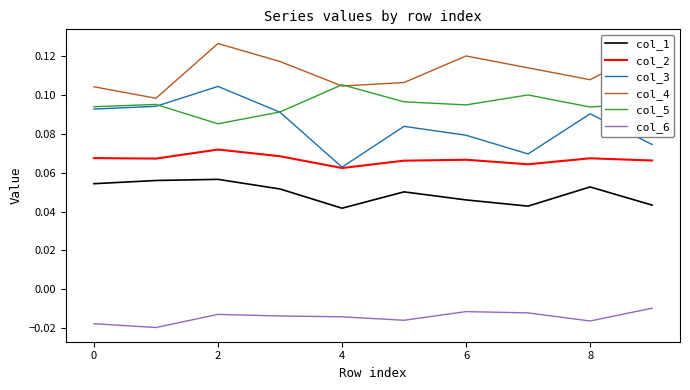

Which series has the largest total across all categories?

col_4